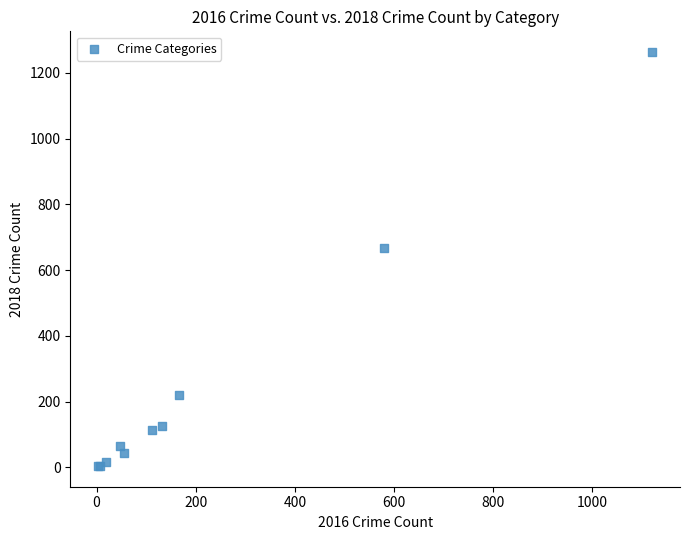

What Y value in the scatter plot is closest to 633?

667